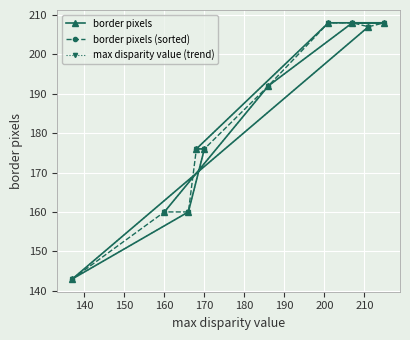

Which series has the largest total across all categories?

border pixels